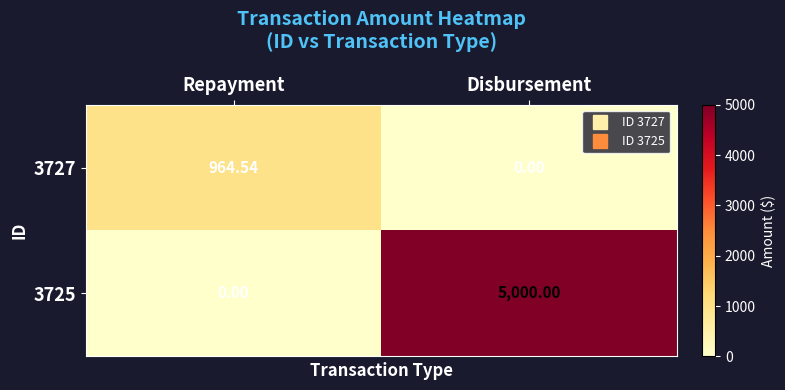

How many distinct data groups are displayed?

2